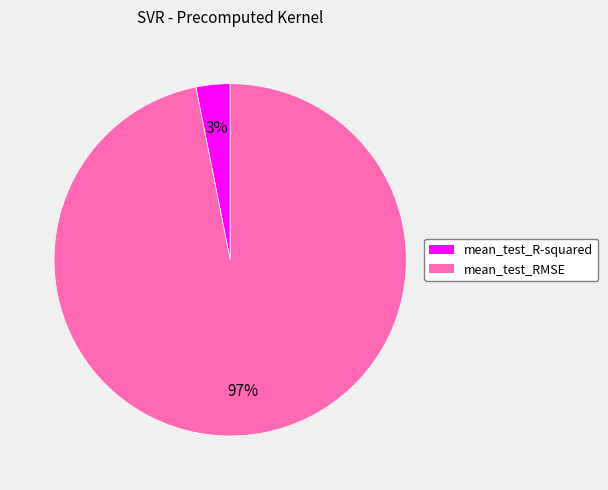

To the nearest percent, what is the average slice percentage?

50%